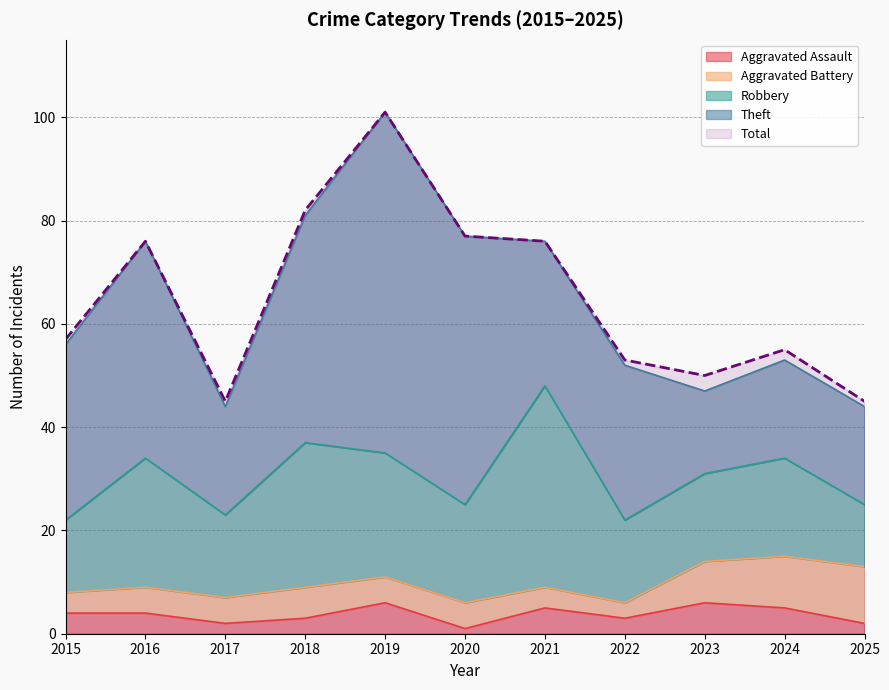

How many interior local valleys does the Robbery series have?

3